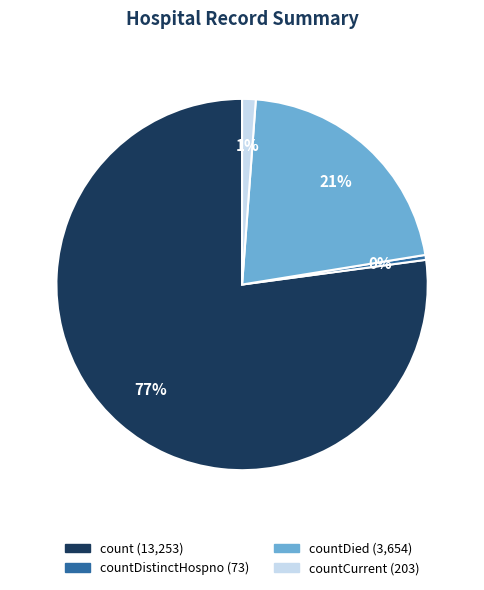

To the nearest percent, what is the average slice percentage?

25%